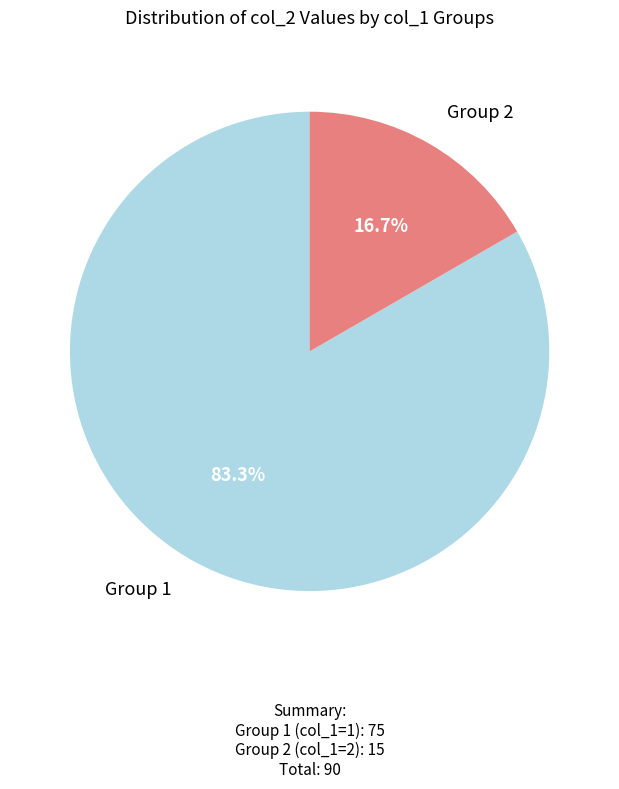

Is there any slice that represents more than half of the pie?

Yes